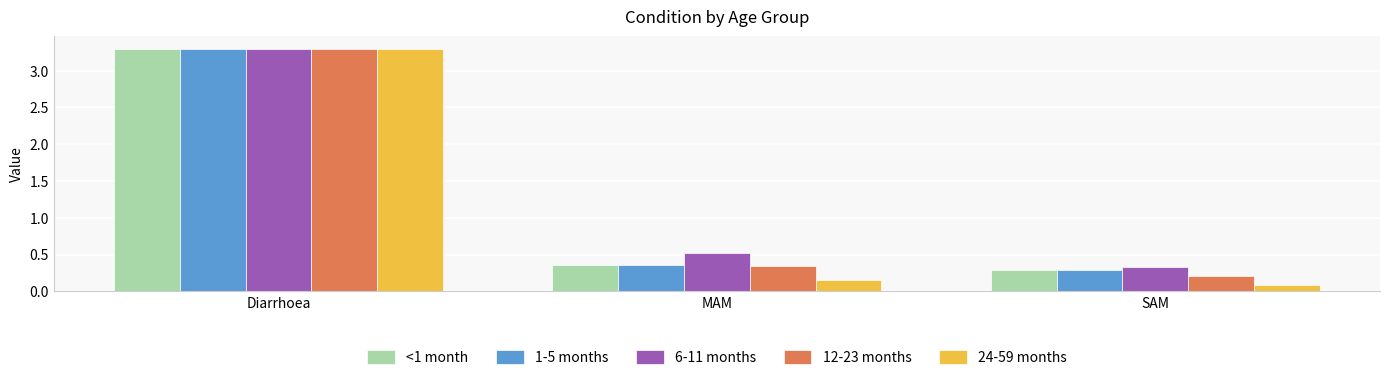

At which category is the sum across all series the highest?

Diarrhoea